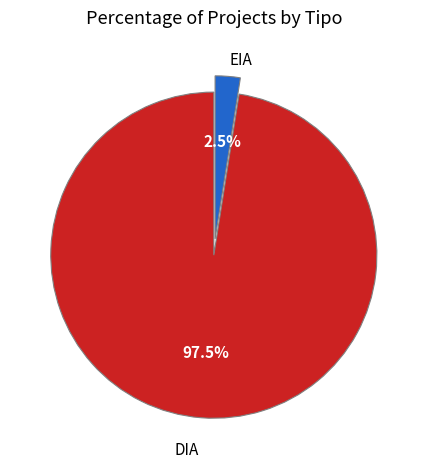

Is there any slice that represents more than half of the pie?

Yes